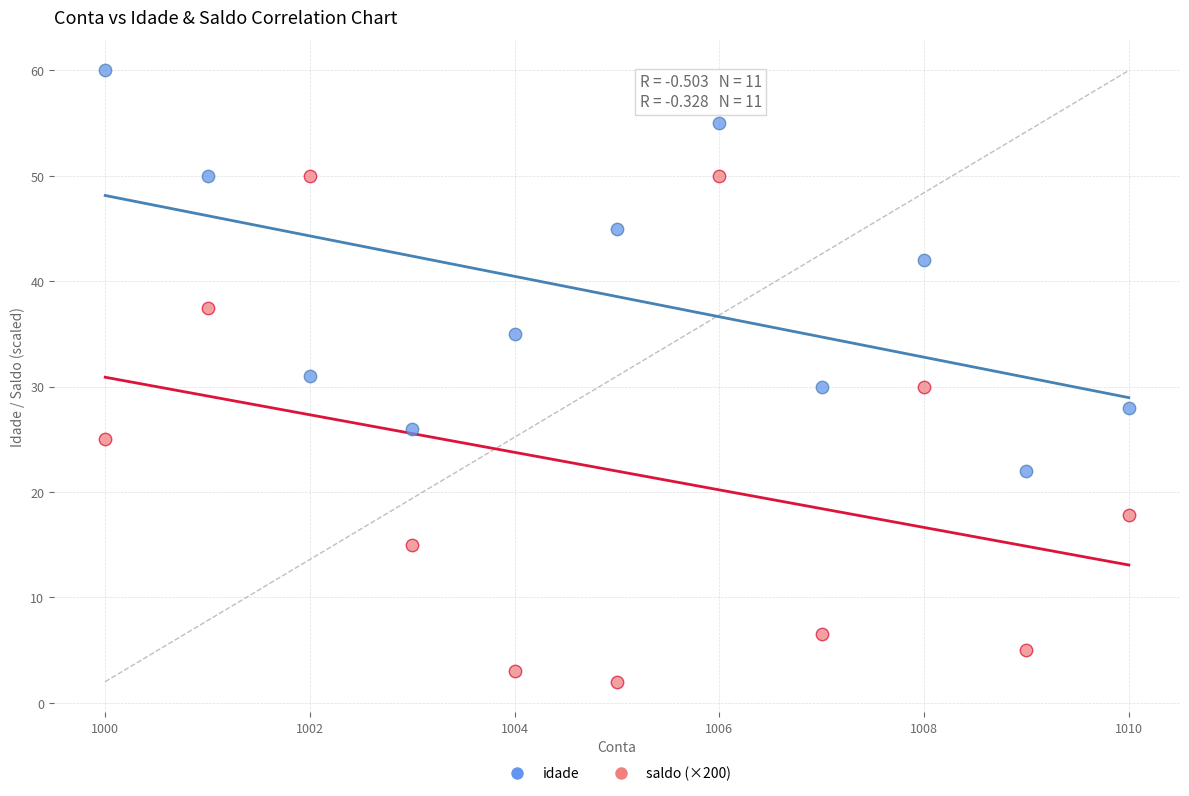

What are all the series names shown in the legend?

idade, saldo (×200)